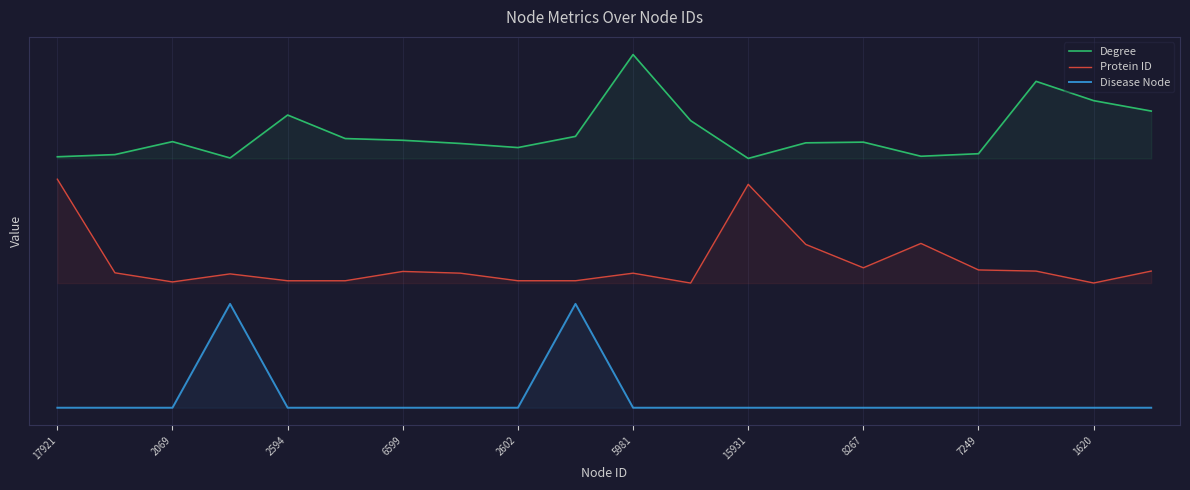

What are all the series names shown in the legend?

Degree, Protein ID, Disease Node